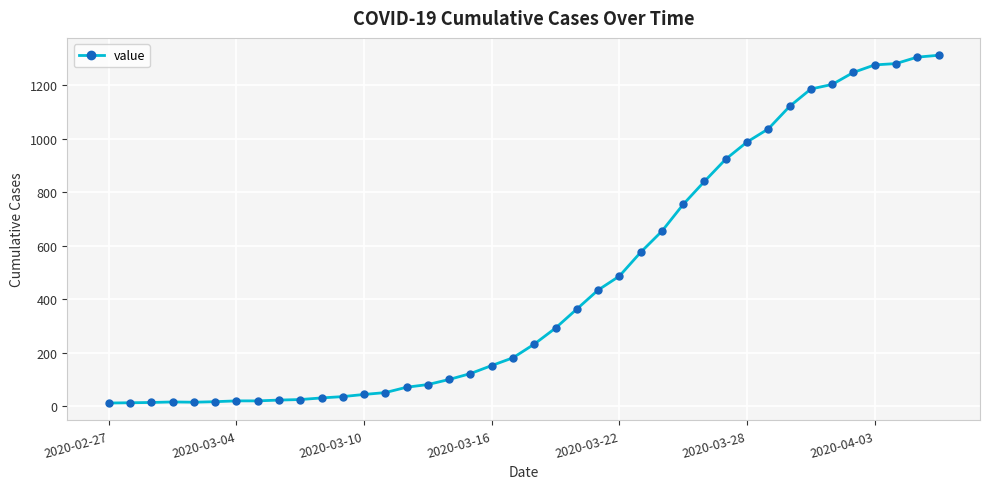

Does the chart display data point markers on the line(s)?

Yes